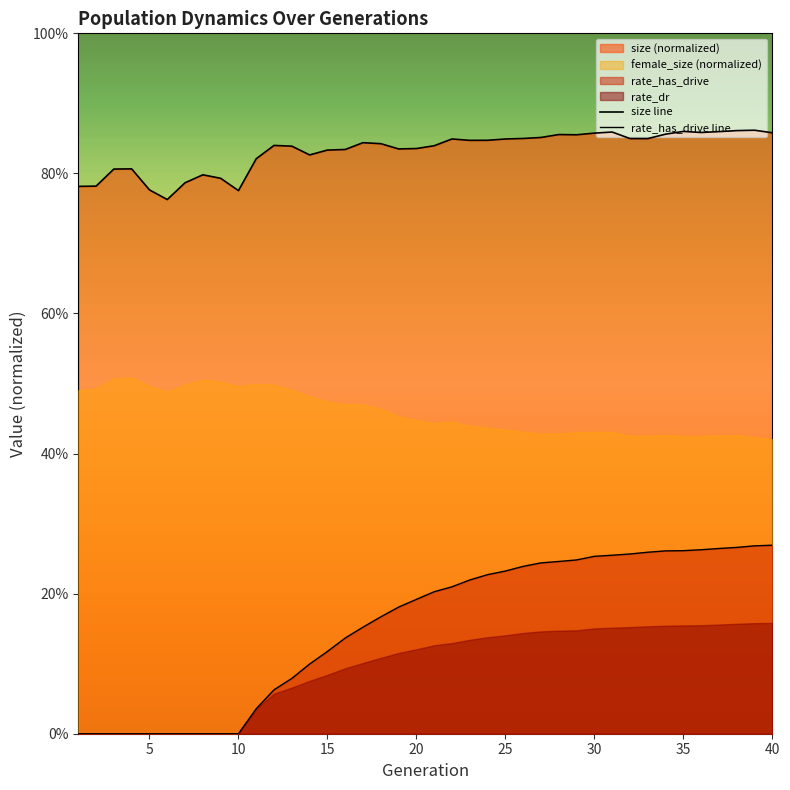

Does the chart display data point markers on the line(s)?

No